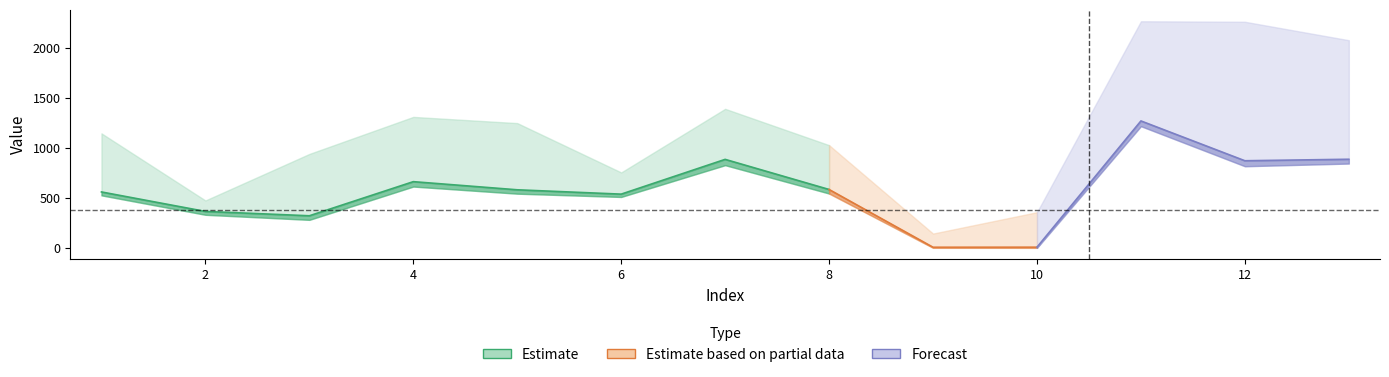

What is the difference between the highest and lowest values at 3?

658.3